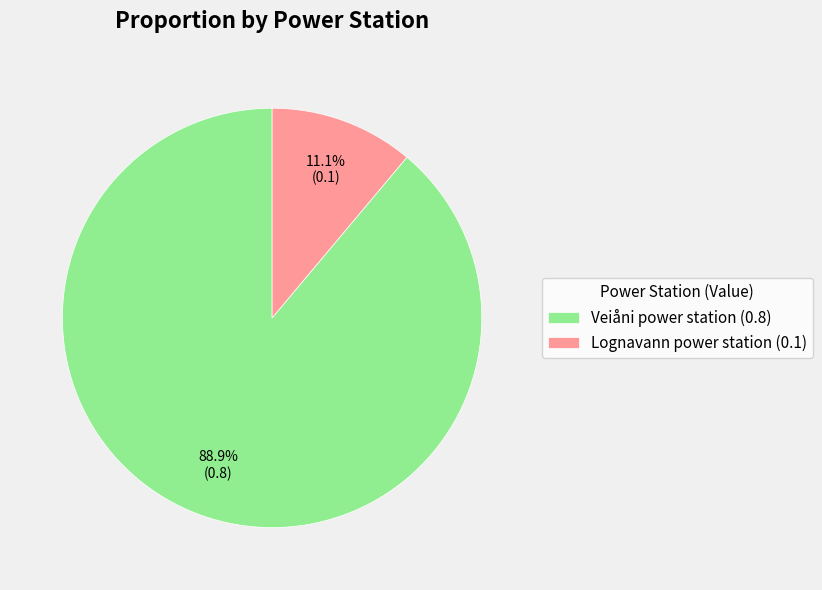

Between Lognavann power station (0.1) and Veiåni power station (0.8), which is larger?

Veiåni power station (0.8)